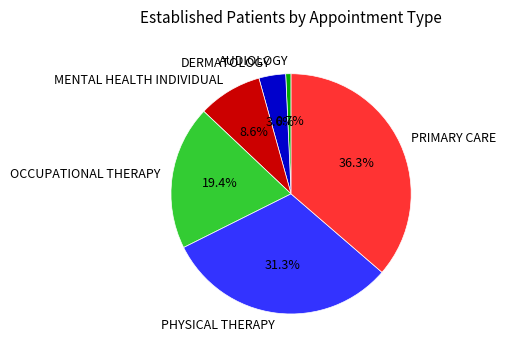

What percentage is the PHYSICAL THERAPY slice, to the nearest percent?

31%